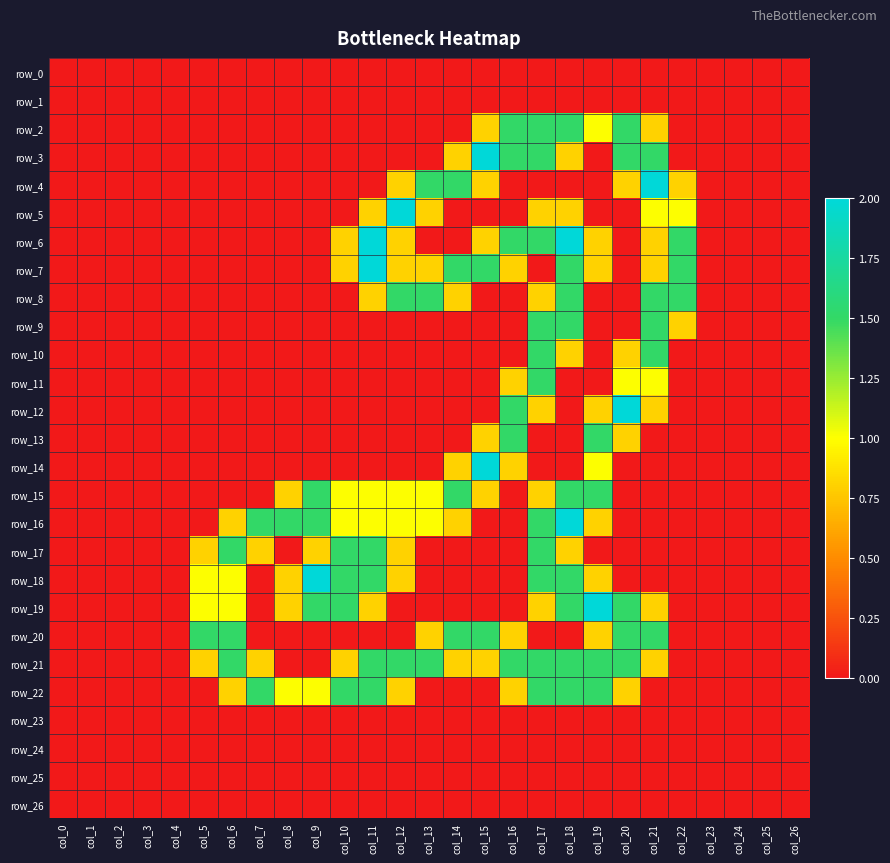

Which series has the widest spread of values?

row_3